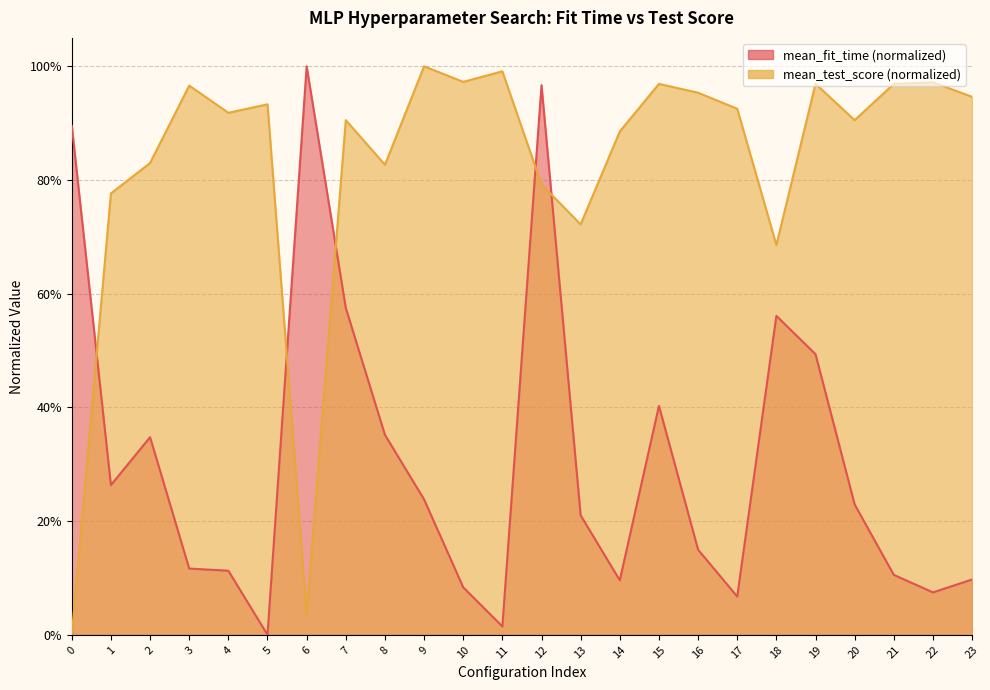

How many interior local valleys does the mean_fit_time series have?

6